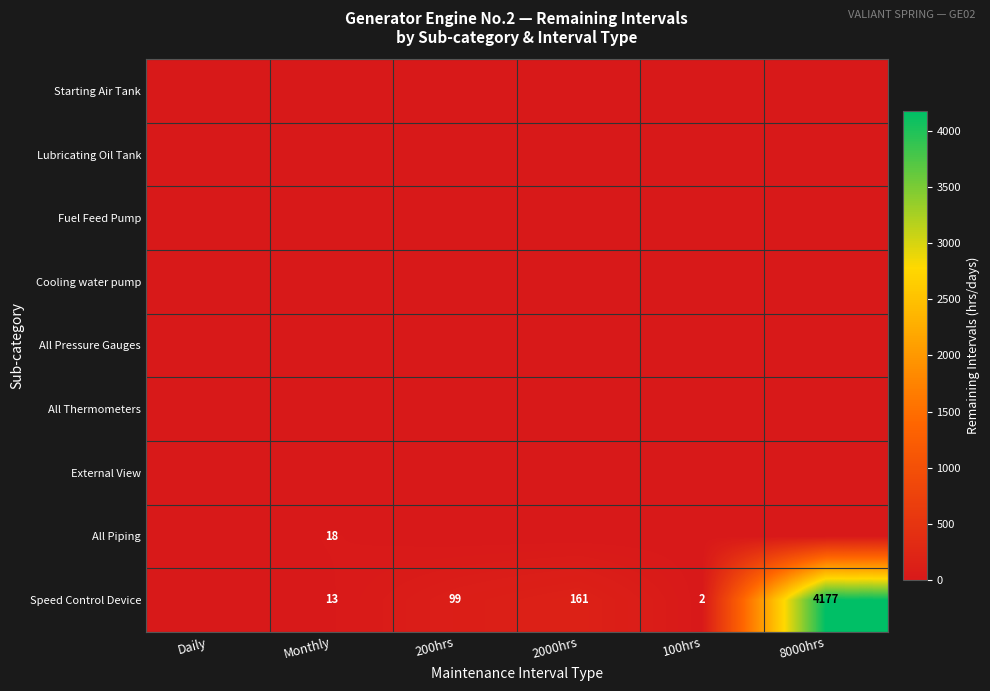

True or false: Speed Control Device has a value of 8 at Monthly.

False